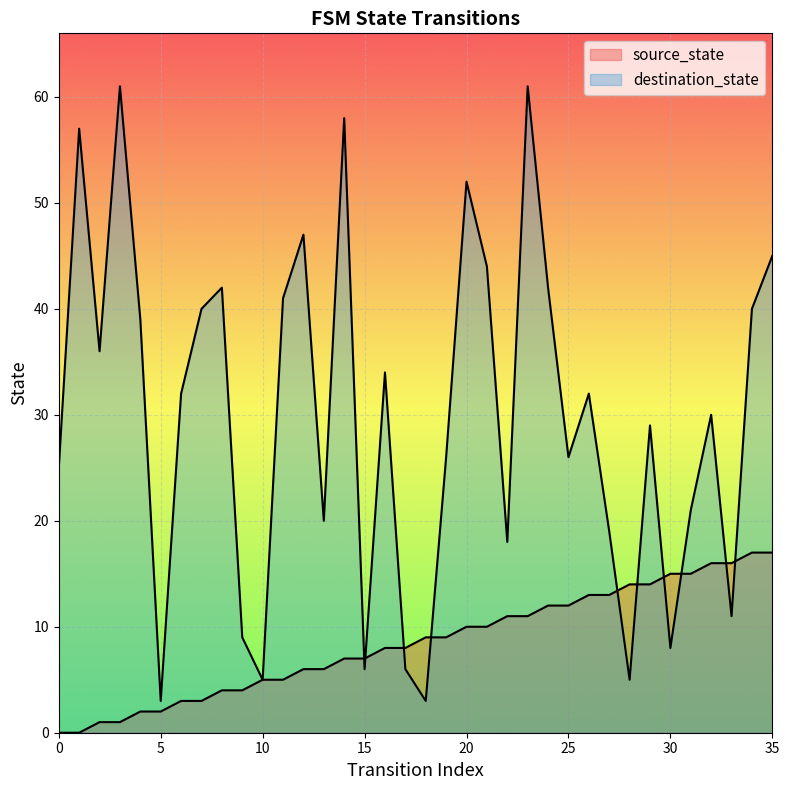

How many interior local peaks does the destination_state series have?

11